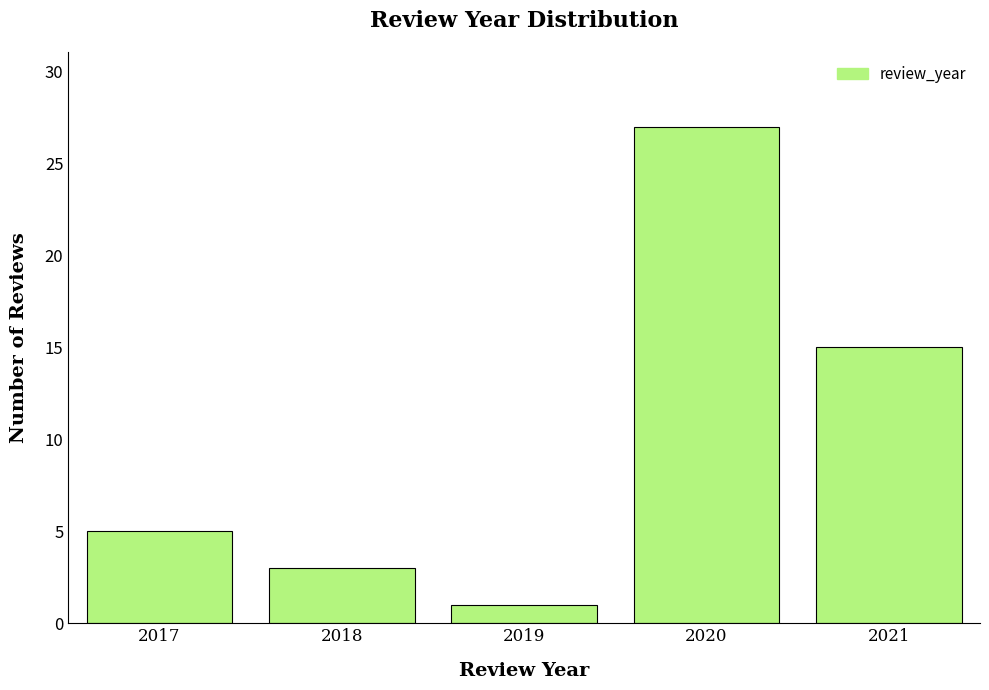

Reading left to right, list all the values displayed in this chart.

5	3	1	27	15